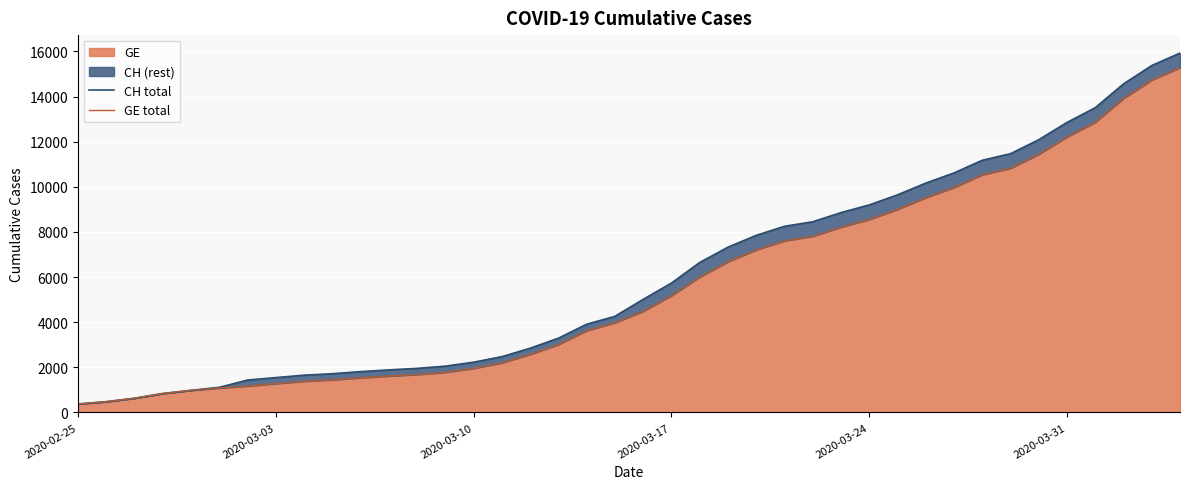

What is the lowest value of the GE series?

375